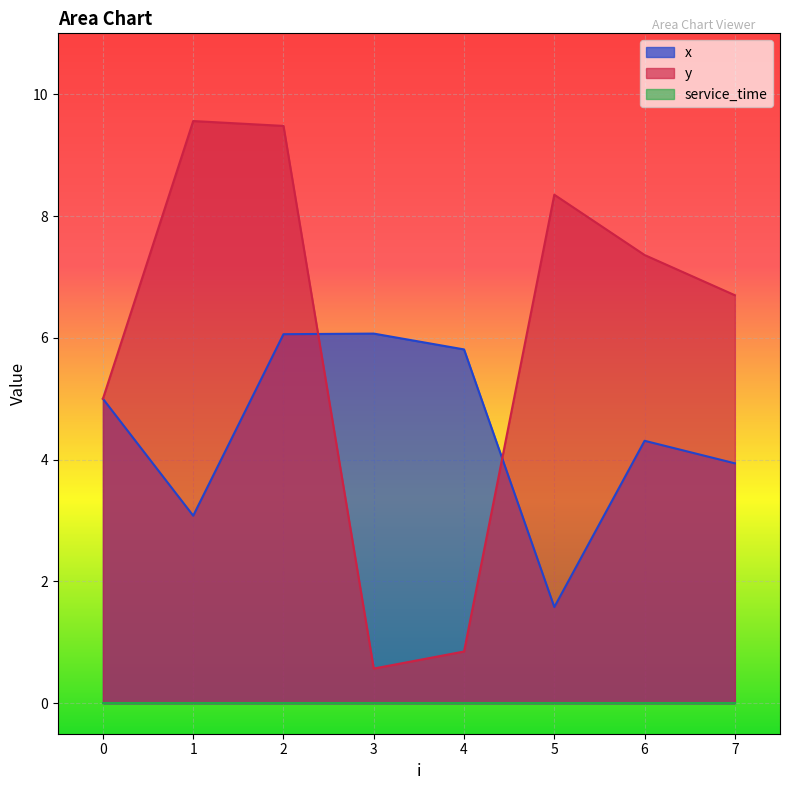

Which series has the largest range (max minus min)?

y